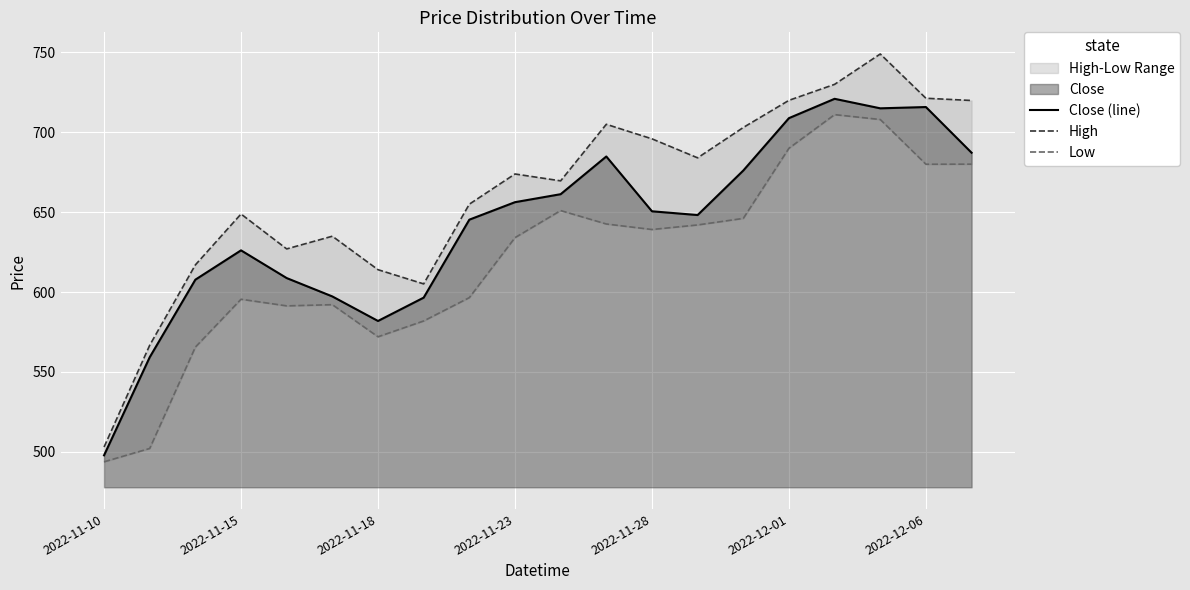

What is the lowest value of the Close (line) series?

497.8